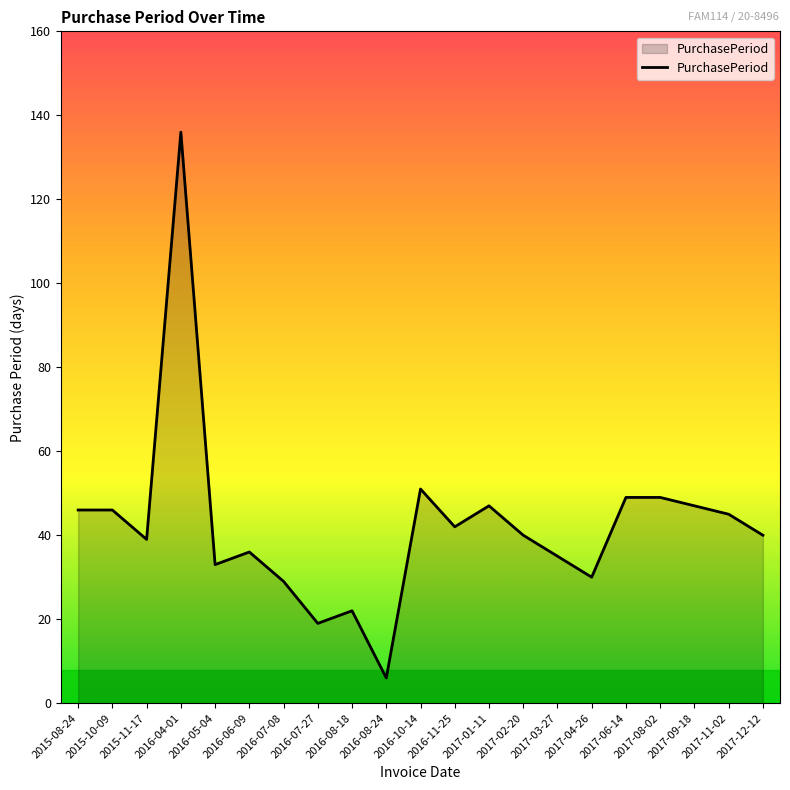

The chart shows a value of 40 at 2017-02-20. True or false?

True